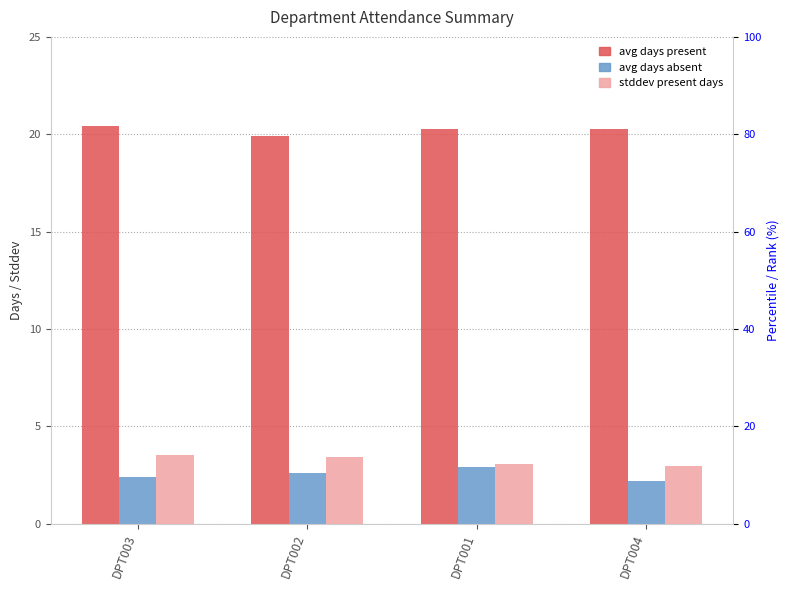

What is the label of the 2nd bar from the left?

DPT002